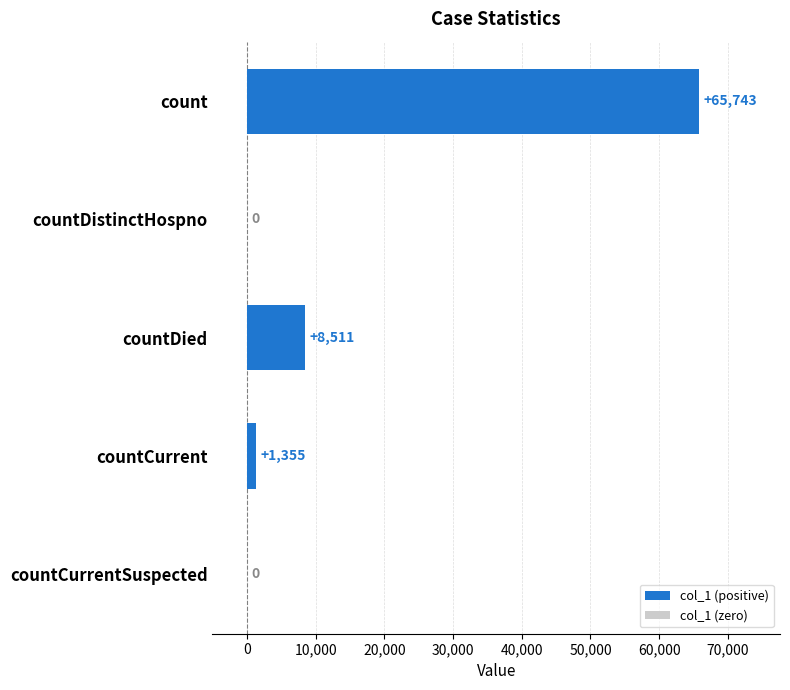

At which label is the value closest to 32871?

countDied